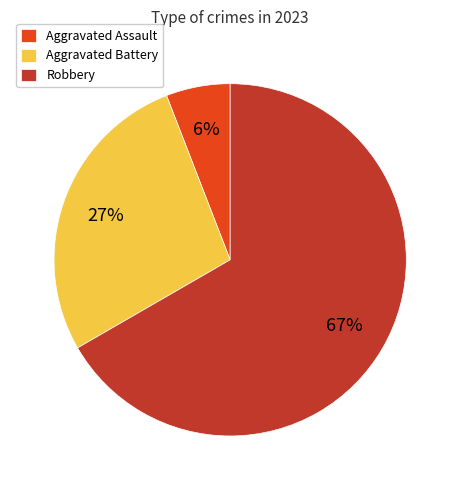

To the nearest percent, what percentage of the pie is Aggravated Assault?

6%